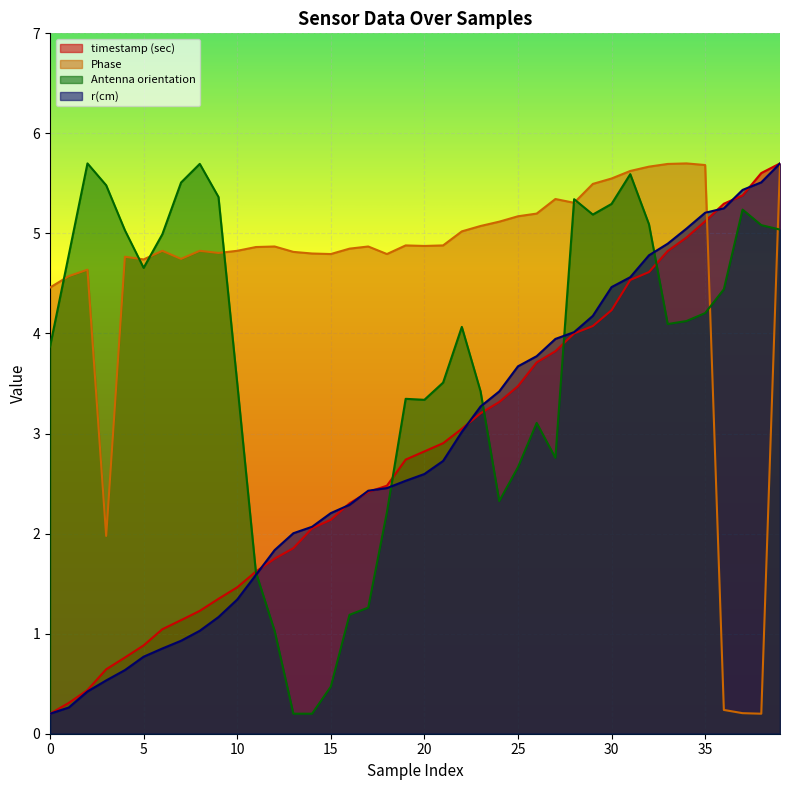

Which category has the highest value across all series?

39